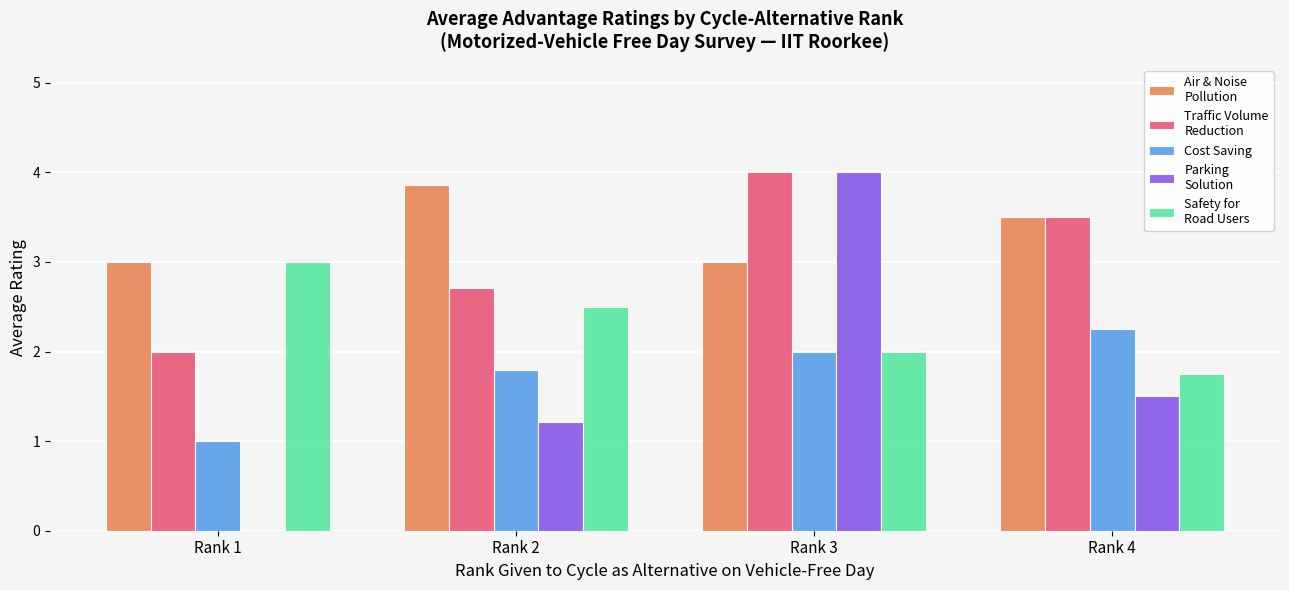

Which category has the highest value across all series?

Rank 3